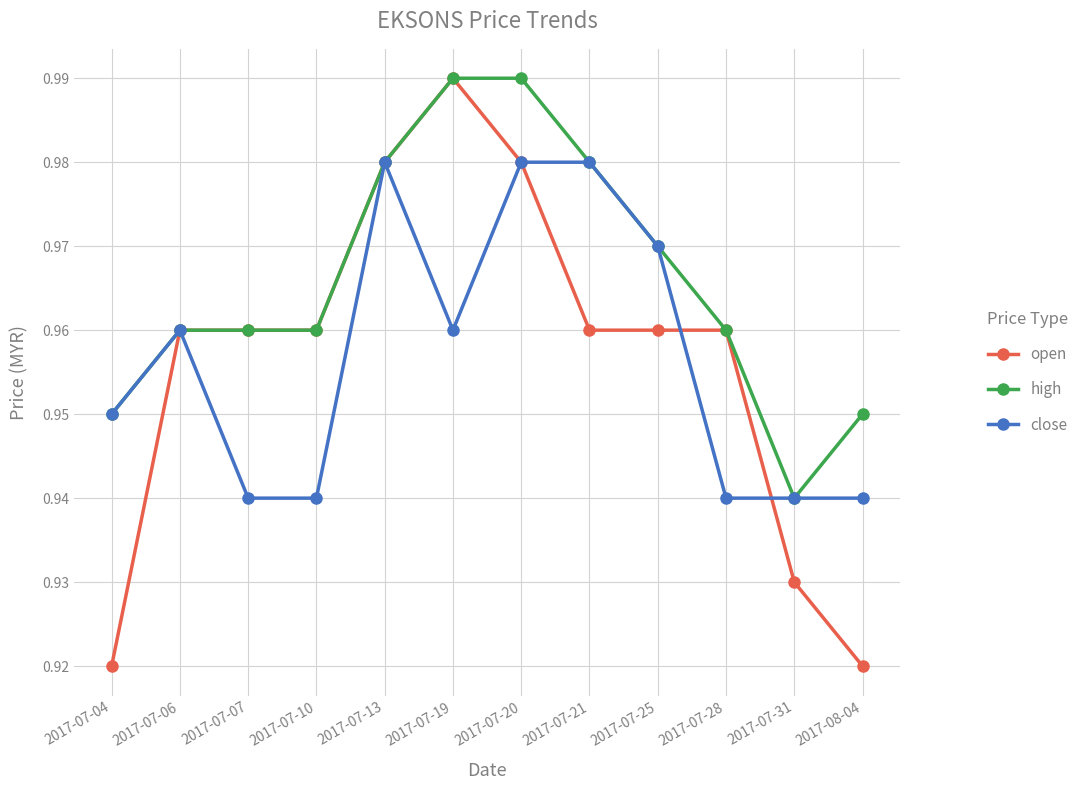

What is the label of the 3rd point from the left?

2017-07-07